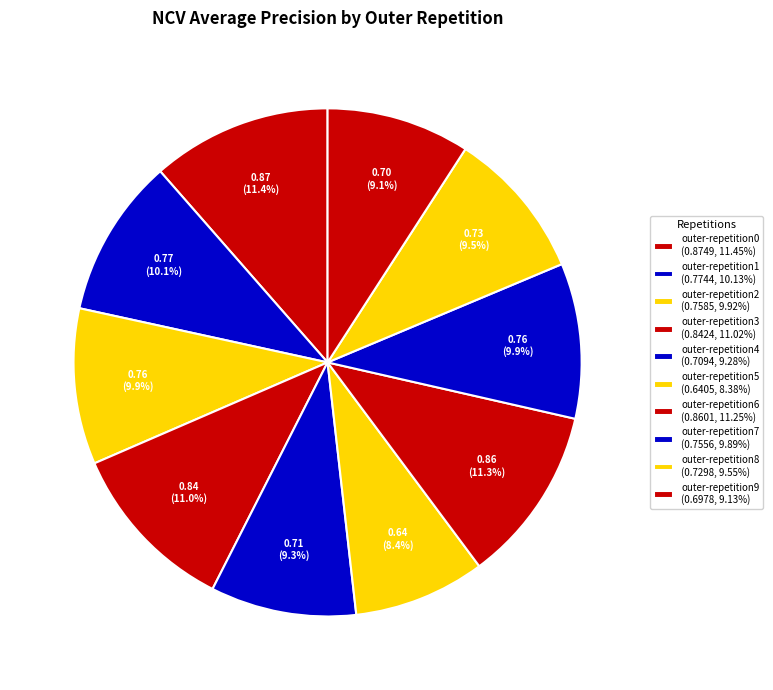

Does outer-repetition3 represent more than half of the total?

No